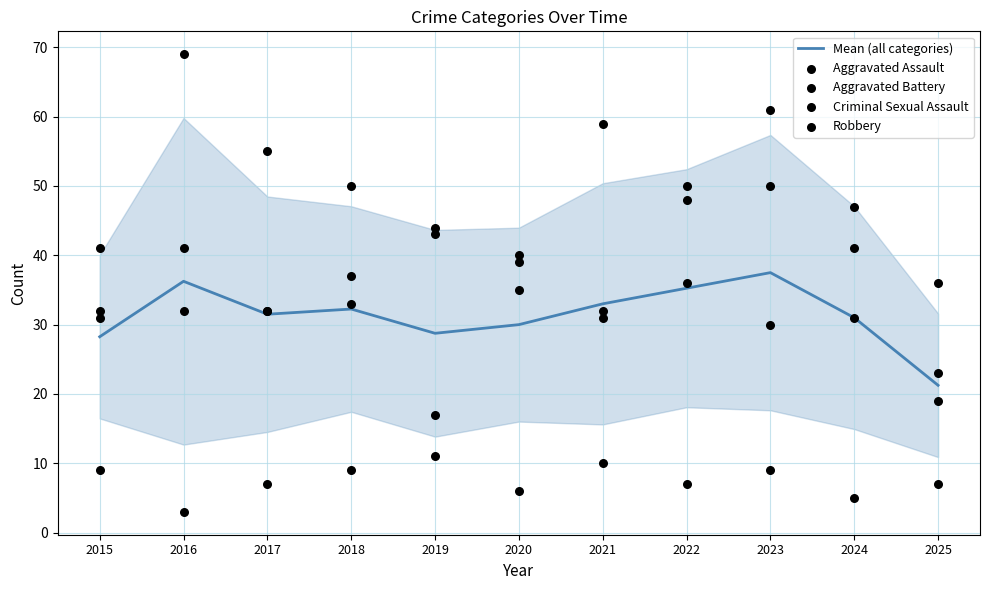

Which series reaches the maximum Y coordinate?

Robbery